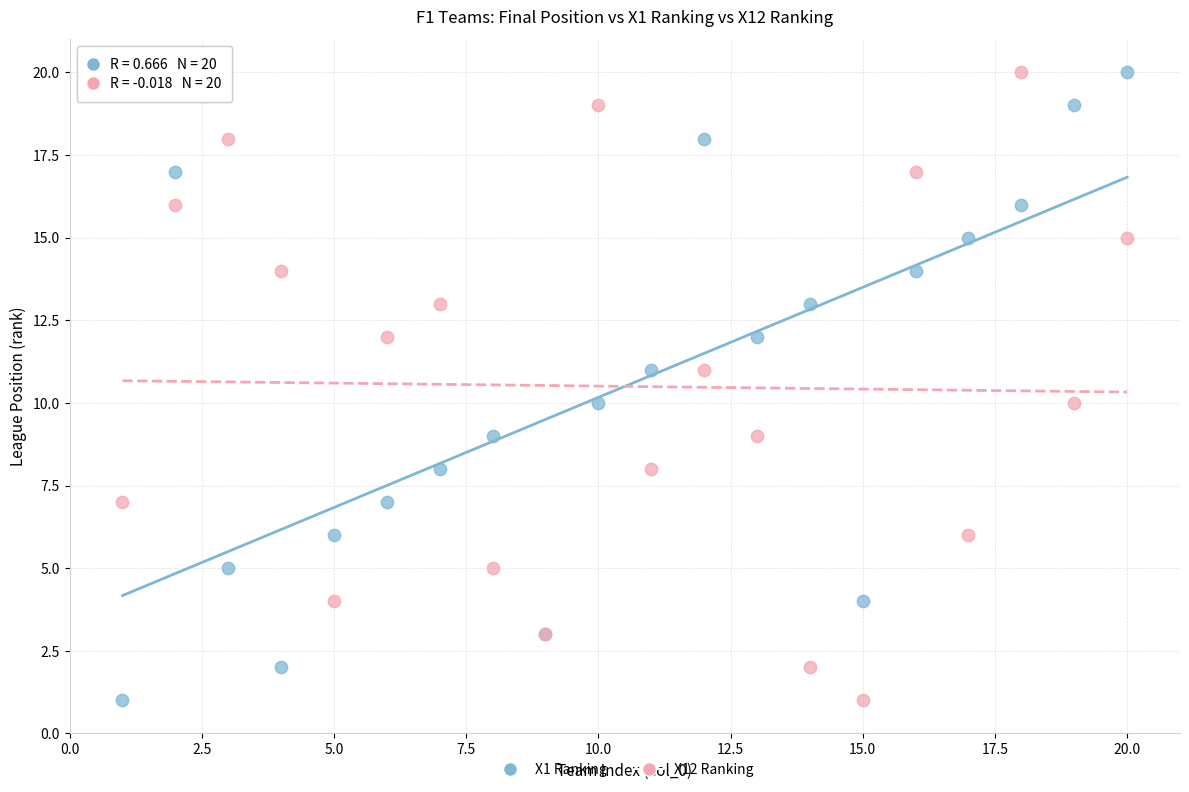

What is the X range (max minus min) for the scatter plot?

19